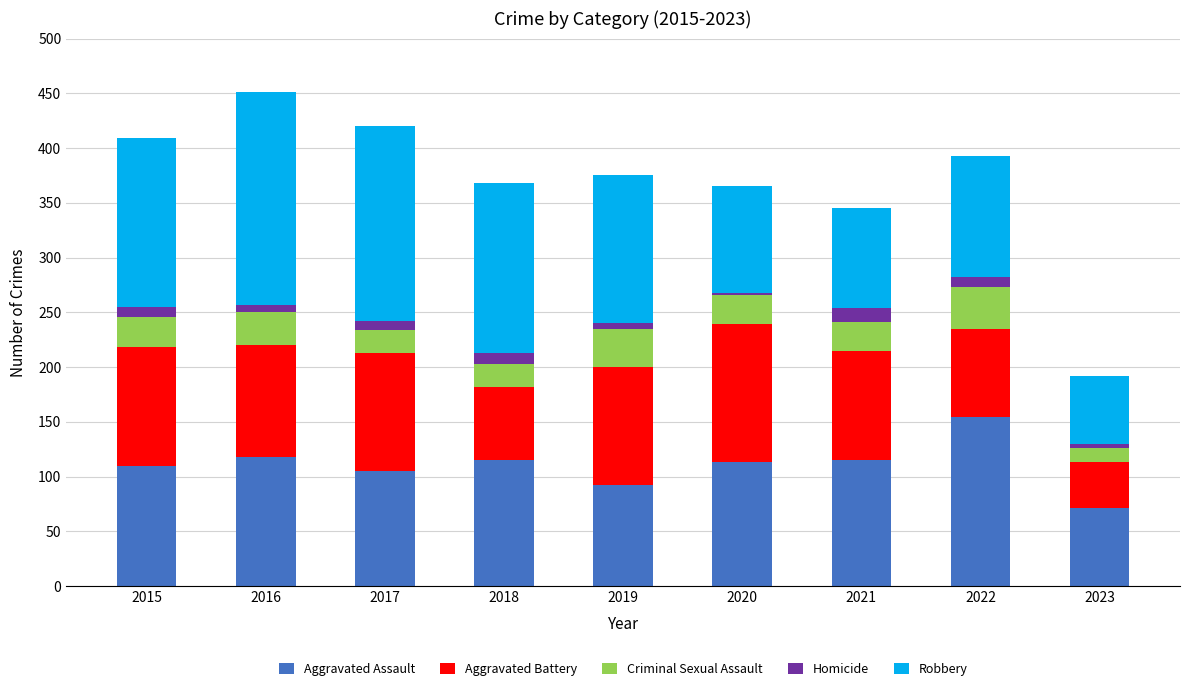

Which category has the lowest value in the Aggravated Assault series?

2023